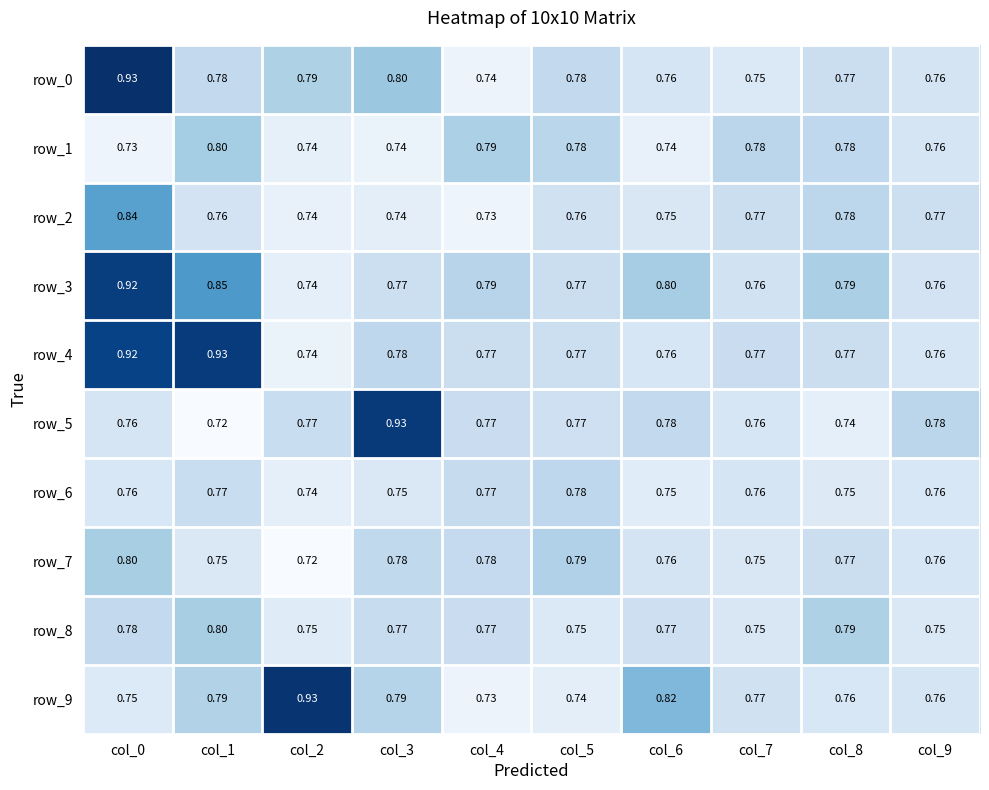

Is the value of row_2 at col_0 greater than the value of row_6 at col_0?

Yes